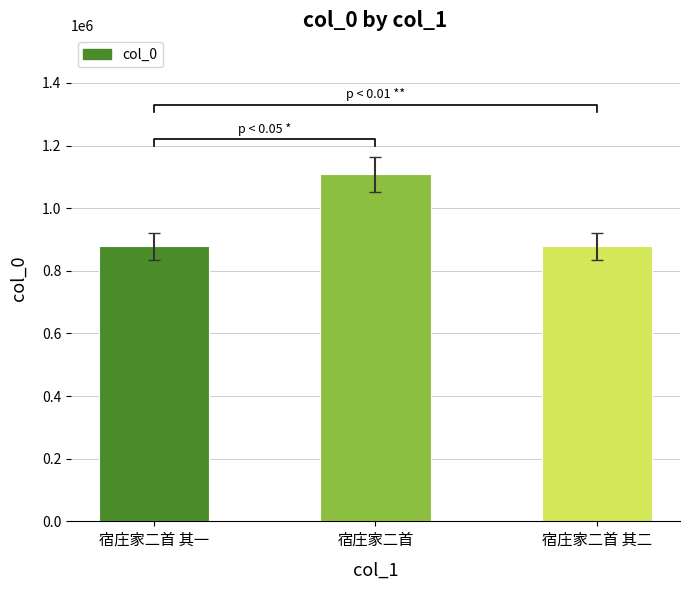

Is it true that the value at 宿庄家二首 其二 is 1269136?

False